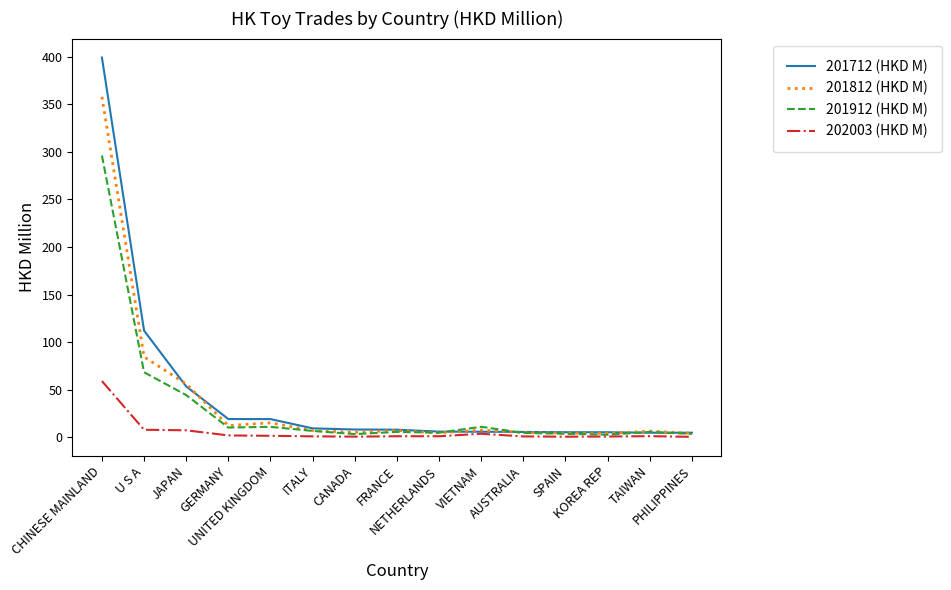

True or false: 201712 (HKD M) has a value of 5.2 at SPAIN.

True